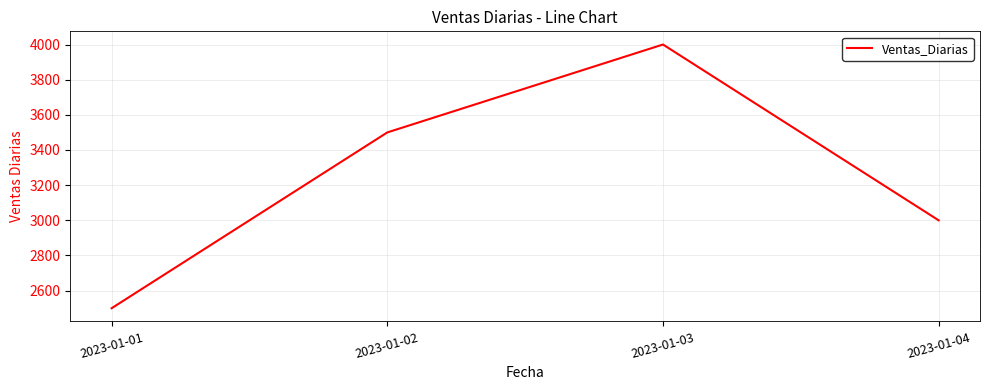

Approximately how many times larger is the value at 2023-01-02 compared to 2023-01-01?

1.4